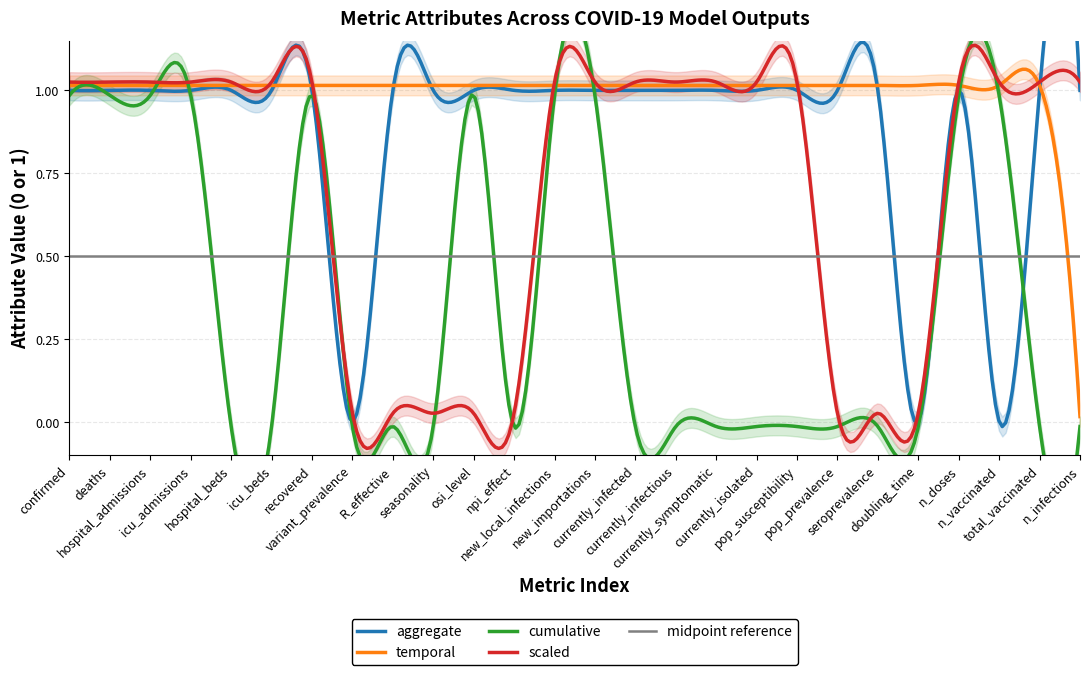

Is it true that cumulative equals 0 at seasonality?

False